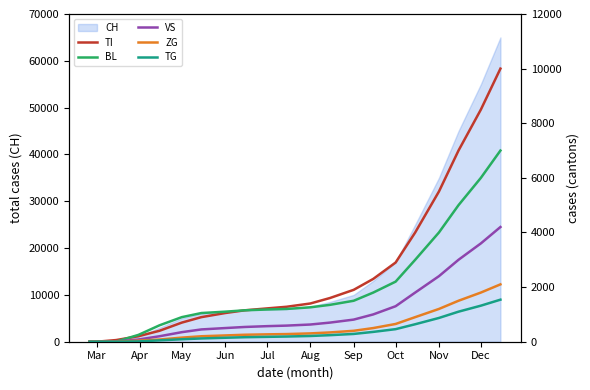

True or false: VS and TI cross at least once.

False